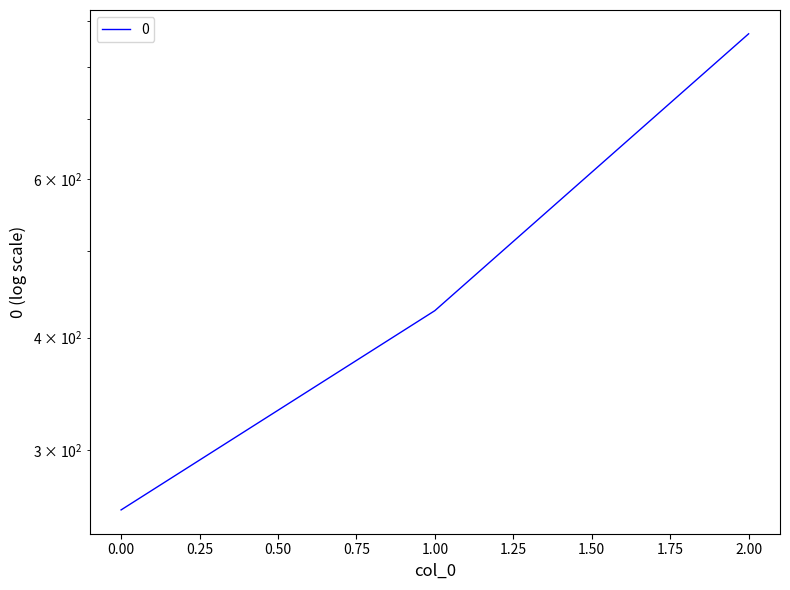

What is the approximate value at 2?

871.4